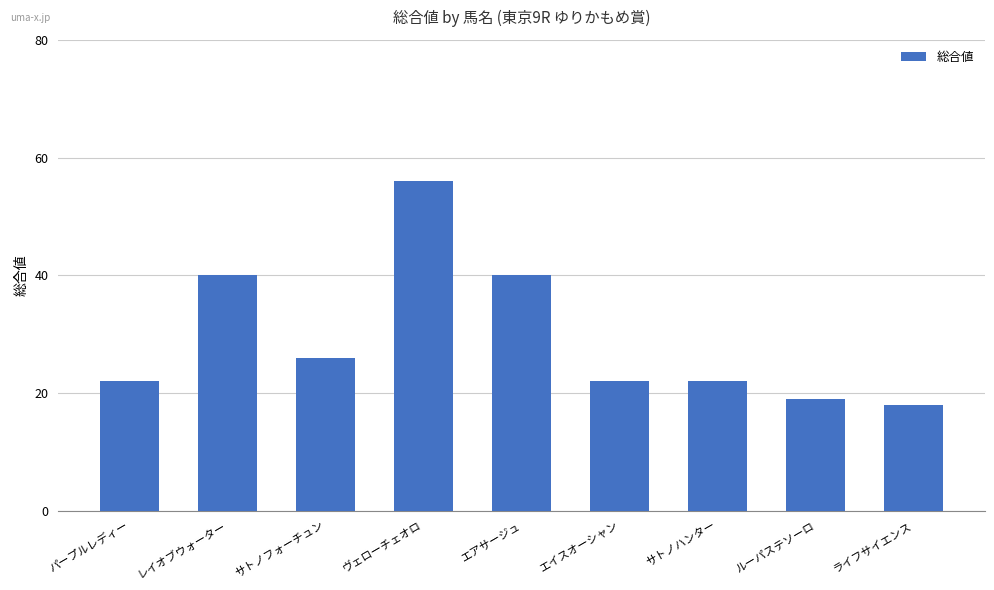

Reading left to right, list all the values displayed in this chart.

22	40	26	56	40	22	22	19	18